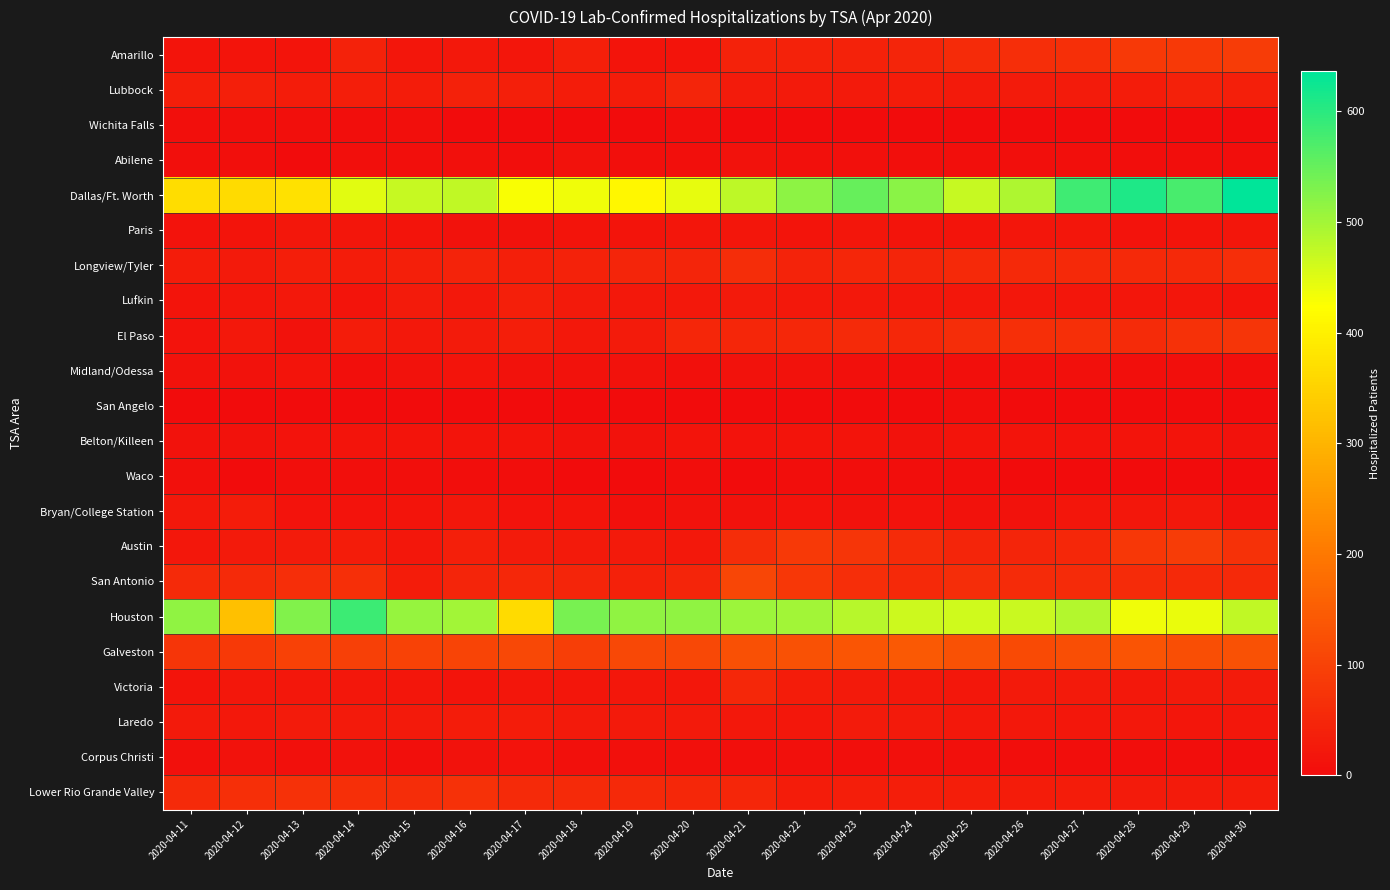

Reading left to right, list all the values displayed in this chart.

Amarillo: 2020-04-11=17	2020-04-12=17	2020-04-13=17	2020-04-14=40	2020-04-15=18	2020-04-16=24	2020-04-17=18	2020-04-18=35	2020-04-19=17	2020-04-20=17	2020-04-21=41	2020-04-22=41	2020-04-23=40	2020-04-24=46	2020-04-25=59	2020-04-26=64	2020-04-27=67	2020-04-28=82	2020-04-29=84	2020-04-30=87
Lubbock: 2020-04-11=34	2020-04-12=35	2020-04-13=31	2020-04-14=34	2020-04-15=32	2020-04-16=38	2020-04-17=35	2020-04-18=32	2020-04-19=32	2020-04-20=46	2020-04-21=28	2020-04-22=25	2020-04-23=27	2020-04-24=32	2020-04-25=26	2020-04-26=29	2020-04-27=29	2020-04-28=31	2020-04-29=38	2020-04-30=36
Wichita Falls: 2020-04-11=5	2020-04-12=5	2020-04-13=6	2020-04-14=4	2020-04-15=5	2020-04-16=0	2020-04-17=0	2020-04-18=0	2020-04-19=2	2020-04-20=4	2020-04-21=1	2020-04-22=1	2020-04-23=1	2020-04-24=1	2020-04-25=1	2020-04-26=0	2020-04-27=0	2020-04-28=0	2020-04-29=0	2020-04-30=0
Abilene: 2020-04-11=6	2020-04-12=7	2020-04-13=2	2020-04-14=6	2020-04-15=5	2020-04-16=8	2020-04-17=3	2020-04-18=10	2020-04-19=6	2020-04-20=7	2020-04-21=11	2020-04-22=9	2020-04-23=9	2020-04-24=6	2020-04-25=6	2020-04-26=7	2020-04-27=6	2020-04-28=4	2020-04-29=4	2020-04-30=4
Dallas/Ft. Worth: 2020-04-11=369	2020-04-12=365	2020-04-13=373	2020-04-14=449	2020-04-15=470	2020-04-16=476	2020-04-17=428	2020-04-18=435	2020-04-19=410	2020-04-20=443	2020-04-21=477	2020-04-22=517	2020-04-23=550	2020-04-24=521	2020-04-25=472	2020-04-26=491	2020-04-27=583	2020-04-28=611	2020-04-29=576	2020-04-30=636
Paris: 2020-04-11=14	2020-04-12=16	2020-04-13=21	2020-04-14=18	2020-04-15=15	2020-04-16=12	2020-04-17=12	2020-04-18=17	2020-04-19=16	2020-04-20=19	2020-04-21=19	2020-04-22=17	2020-04-23=19	2020-04-24=17	2020-04-25=17	2020-04-26=19	2020-04-27=18	2020-04-28=14	2020-04-29=16	2020-04-30=18
Longview/Tyler: 2020-04-11=32	2020-04-12=26	2020-04-13=33	2020-04-14=32	2020-04-15=36	2020-04-16=43	2020-04-17=36	2020-04-18=42	2020-04-19=45	2020-04-20=47	2020-04-21=60	2020-04-22=43	2020-04-23=48	2020-04-24=47	2020-04-25=54	2020-04-26=53	2020-04-27=54	2020-04-28=53	2020-04-29=53	2020-04-30=63
Lufkin: 2020-04-11=15	2020-04-12=18	2020-04-13=23	2020-04-14=15	2020-04-15=28	2020-04-16=24	2020-04-17=37	2020-04-18=27	2020-04-19=24	2020-04-20=24	2020-04-21=25	2020-04-22=23	2020-04-23=23	2020-04-24=20	2020-04-25=21	2020-04-26=22	2020-04-27=18	2020-04-28=19	2020-04-29=18	2020-04-30=16
El Paso: 2020-04-11=14	2020-04-12=23	2020-04-13=12	2020-04-14=30	2020-04-15=24	2020-04-16=28	2020-04-17=33	2020-04-18=24	2020-04-19=29	2020-04-20=49	2020-04-21=49	2020-04-22=52	2020-04-23=56	2020-04-24=52	2020-04-25=60	2020-04-26=67	2020-04-27=65	2020-04-28=58	2020-04-29=68	2020-04-30=77
Midland/Odessa: 2020-04-11=10	2020-04-12=11	2020-04-13=17	2020-04-14=7	2020-04-15=10	2020-04-16=15	2020-04-17=12	2020-04-18=10	2020-04-19=10	2020-04-20=8	2020-04-21=11	2020-04-22=10	2020-04-23=8	2020-04-24=7	2020-04-25=6	2020-04-26=8	2020-04-27=8	2020-04-28=6	2020-04-29=7	2020-04-30=7
San Angelo: 2020-04-11=0	2020-04-12=0	2020-04-13=0	2020-04-14=0	2020-04-15=0	2020-04-16=0	2020-04-17=0	2020-04-18=0	2020-04-19=0	2020-04-20=0	2020-04-21=0	2020-04-22=0	2020-04-23=0	2020-04-24=0	2020-04-25=4	2020-04-26=2	2020-04-27=0	2020-04-28=0	2020-04-29=0	2020-04-30=0
Belton/Killeen: 2020-04-11=11	2020-04-12=12	2020-04-13=13	2020-04-14=16	2020-04-15=16	2020-04-16=15	2020-04-17=15	2020-04-18=12	2020-04-19=11	2020-04-20=15	2020-04-21=13	2020-04-22=15	2020-04-23=16	2020-04-24=12	2020-04-25=16	2020-04-26=16	2020-04-27=14	2020-04-28=16	2020-04-29=15	2020-04-30=12
Waco: 2020-04-11=9	2020-04-12=2	2020-04-13=5	2020-04-14=5	2020-04-15=6	2020-04-16=4	2020-04-17=4	2020-04-18=1	2020-04-19=1	2020-04-20=3	2020-04-21=2	2020-04-22=3	2020-04-23=3	2020-04-24=3	2020-04-25=3	2020-04-26=2	2020-04-27=2	2020-04-28=1	2020-04-29=1	2020-04-30=2
Bryan/College Station: 2020-04-11=24	2020-04-12=31	2020-04-13=13	2020-04-14=13	2020-04-15=16	2020-04-16=21	2020-04-17=13	2020-04-18=17	2020-04-19=9	2020-04-20=12	2020-04-21=12	2020-04-22=13	2020-04-23=12	2020-04-24=14	2020-04-25=11	2020-04-26=12	2020-04-27=18	2020-04-28=21	2020-04-29=23	2020-04-30=11
Austin: 2020-04-11=22	2020-04-12=26	2020-04-13=28	2020-04-14=30	2020-04-15=22	2020-04-16=36	2020-04-17=29	2020-04-18=25	2020-04-19=27	2020-04-20=23	2020-04-21=62	2020-04-22=83	2020-04-23=76	2020-04-24=59	2020-04-25=47	2020-04-26=46	2020-04-27=51	2020-04-28=81	2020-04-29=88	2020-04-30=68
San Antonio: 2020-04-11=57	2020-04-12=57	2020-04-13=64	2020-04-14=65	2020-04-15=30	2020-04-16=47	2020-04-17=52	2020-04-18=46	2020-04-19=38	2020-04-20=45	2020-04-21=109	2020-04-22=80	2020-04-23=63	2020-04-24=53	2020-04-25=60	2020-04-26=59	2020-04-27=59	2020-04-28=58	2020-04-29=53	2020-04-30=54
Houston: 2020-04-11=516	2020-04-12=319	2020-04-13=527	2020-04-14=584	2020-04-15=511	2020-04-16=500	2020-04-17=363	2020-04-18=535	2020-04-19=516	2020-04-20=516	2020-04-21=505	2020-04-22=501	2020-04-23=483	2020-04-24=465	2020-04-25=464	2020-04-26=468	2020-04-27=485	2020-04-28=436	2020-04-29=442	2020-04-30=475
Galveston: 2020-04-11=76	2020-04-12=84	2020-04-13=97	2020-04-14=96	2020-04-15=101	2020-04-16=104	2020-04-17=111	2020-04-18=94	2020-04-19=110	2020-04-20=110	2020-04-21=125	2020-04-22=128	2020-04-23=136	2020-04-24=142	2020-04-25=127	2020-04-26=115	2020-04-27=124	2020-04-28=132	2020-04-29=124	2020-04-30=129
Victoria: 2020-04-11=16	2020-04-12=21	2020-04-13=22	2020-04-14=21	2020-04-15=19	2020-04-16=17	2020-04-17=19	2020-04-18=19	2020-04-19=21	2020-04-20=22	2020-04-21=50	2020-04-22=30	2020-04-23=26	2020-04-24=23	2020-04-25=22	2020-04-26=26	2020-04-27=25	2020-04-28=24	2020-04-29=25	2020-04-30=29
Laredo: 2020-04-11=25	2020-04-12=24	2020-04-13=28	2020-04-14=26	2020-04-15=27	2020-04-16=31	2020-04-17=31	2020-04-18=25	2020-04-19=27	2020-04-20=27	2020-04-21=23	2020-04-22=20	2020-04-23=28	2020-04-24=25	2020-04-25=24	2020-04-26=23	2020-04-27=20	2020-04-28=23	2020-04-29=18	2020-04-30=20
Corpus Christi: 2020-04-11=9	2020-04-12=12	2020-04-13=9	2020-04-14=12	2020-04-15=7	2020-04-16=11	2020-04-17=13	2020-04-18=8	2020-04-19=9	2020-04-20=9	2020-04-21=6	2020-04-22=8	2020-04-23=6	2020-04-24=9	2020-04-25=9	2020-04-26=4	2020-04-27=4	2020-04-28=4	2020-04-29=4	2020-04-30=4
Lower Rio Grande Valley: 2020-04-11=57	2020-04-12=65	2020-04-13=68	2020-04-14=65	2020-04-15=61	2020-04-16=68	2020-04-17=57	2020-04-18=57	2020-04-19=54	2020-04-20=51	2020-04-21=49	2020-04-22=30	2020-04-23=34	2020-04-24=33	2020-04-25=33	2020-04-26=30	2020-04-27=32	2020-04-28=28	2020-04-29=29	2020-04-30=30